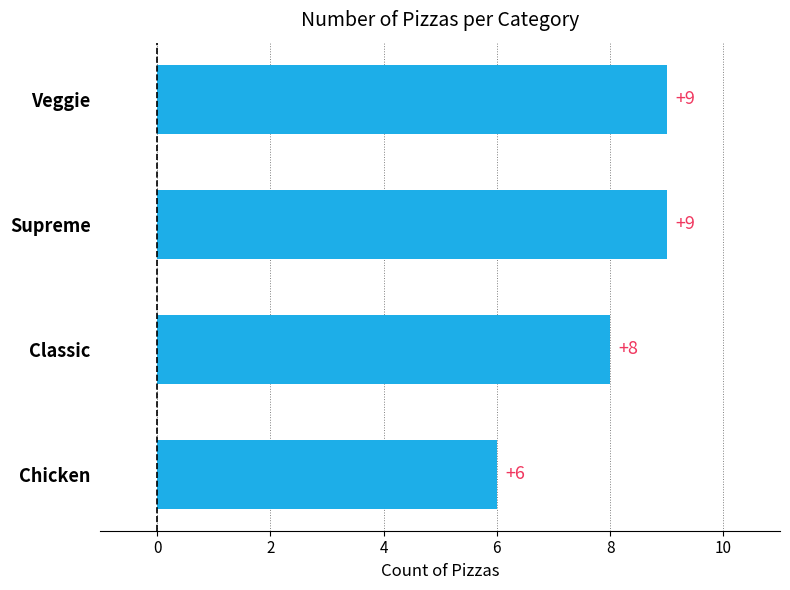

What value does the data have at Chicken?

6